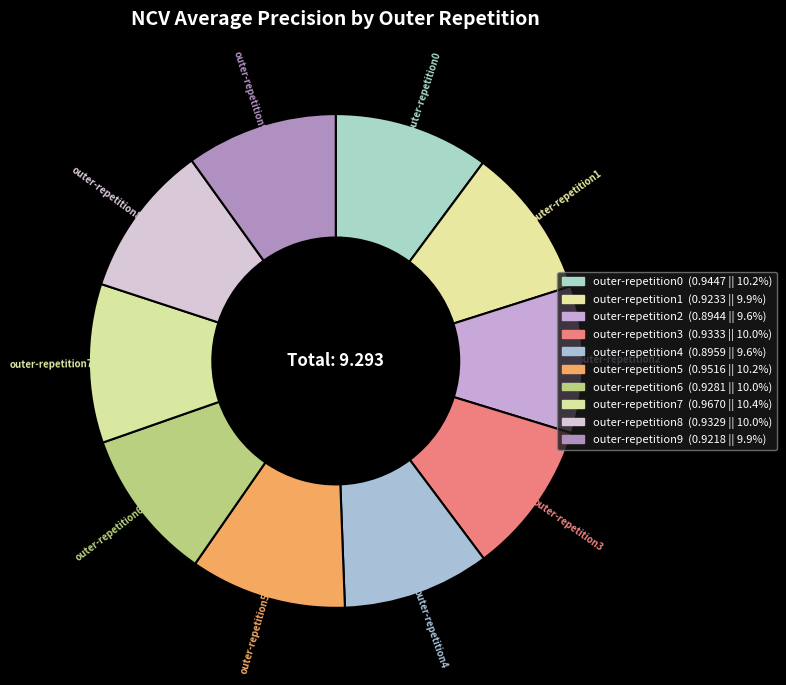

To the nearest percent, what is the combined percentage of outer-repetition2 and outer-repetition6?

20%